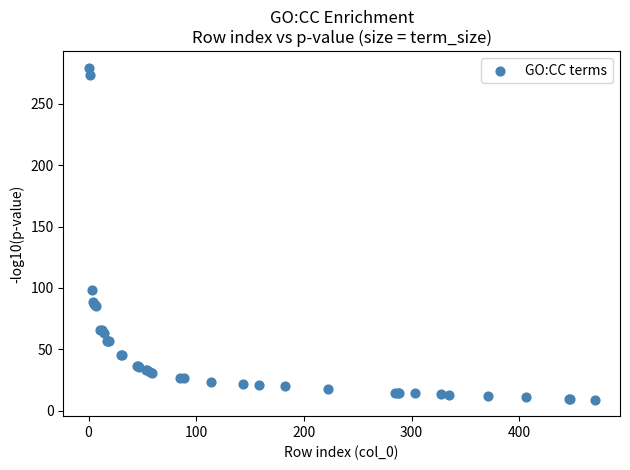

What Y value in the scatter plot is closest to 144?

98.7